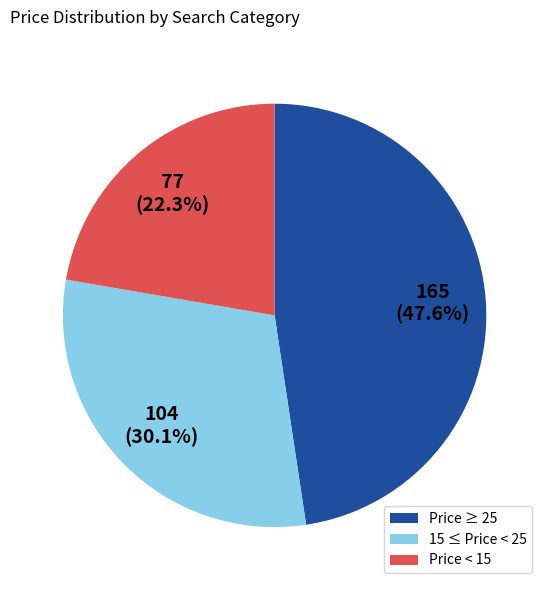

Rank the categories by value from highest to lowest.

Price ≥ 25, 15 ≤ Price < 25, Price < 15